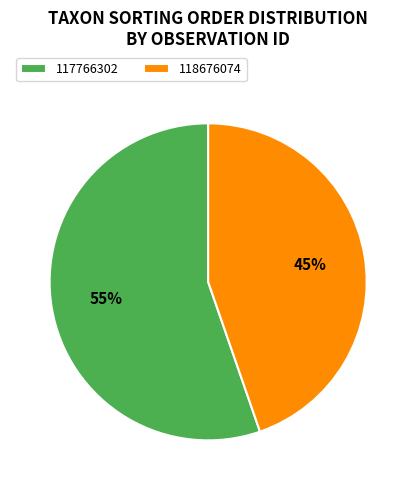

Is it true that 117766302 is 61% of the pie?

False